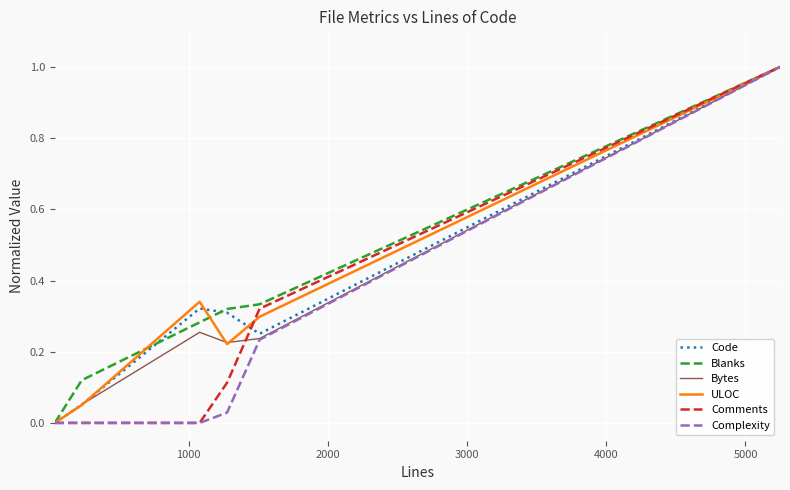

What is the maximum value for Complexity?

1.0